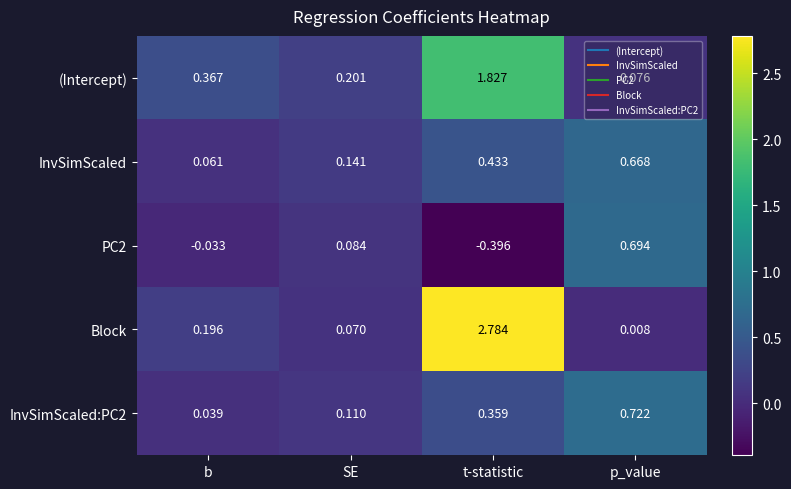

Which series has the largest total across all categories?

Block